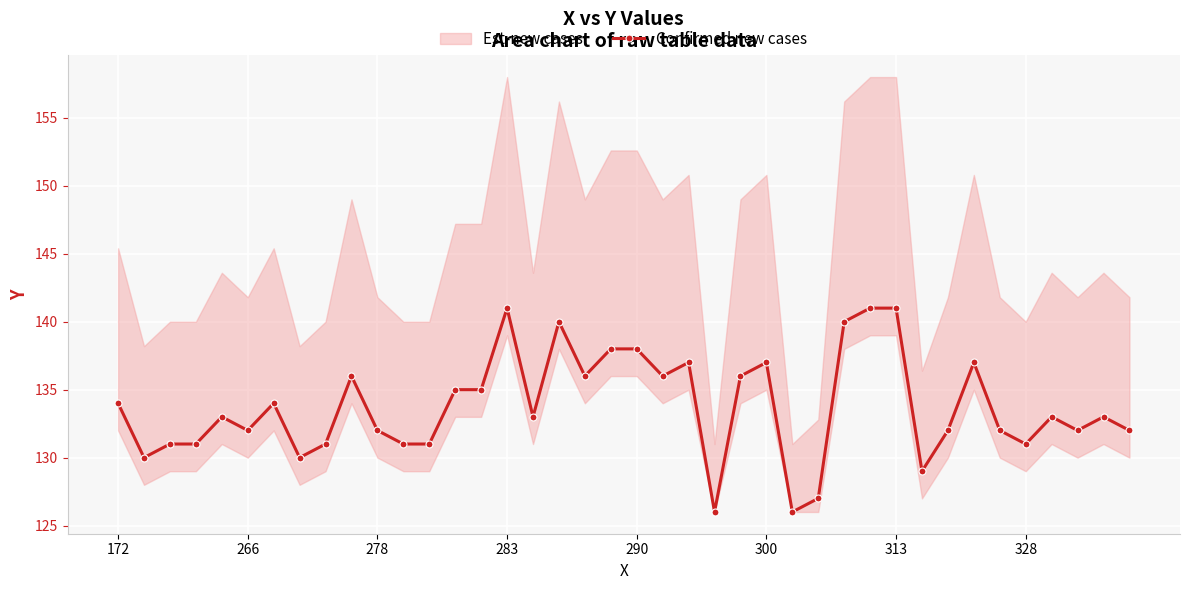

True or false: Confirmed new cases has more than 2 points higher than both neighbors.

True